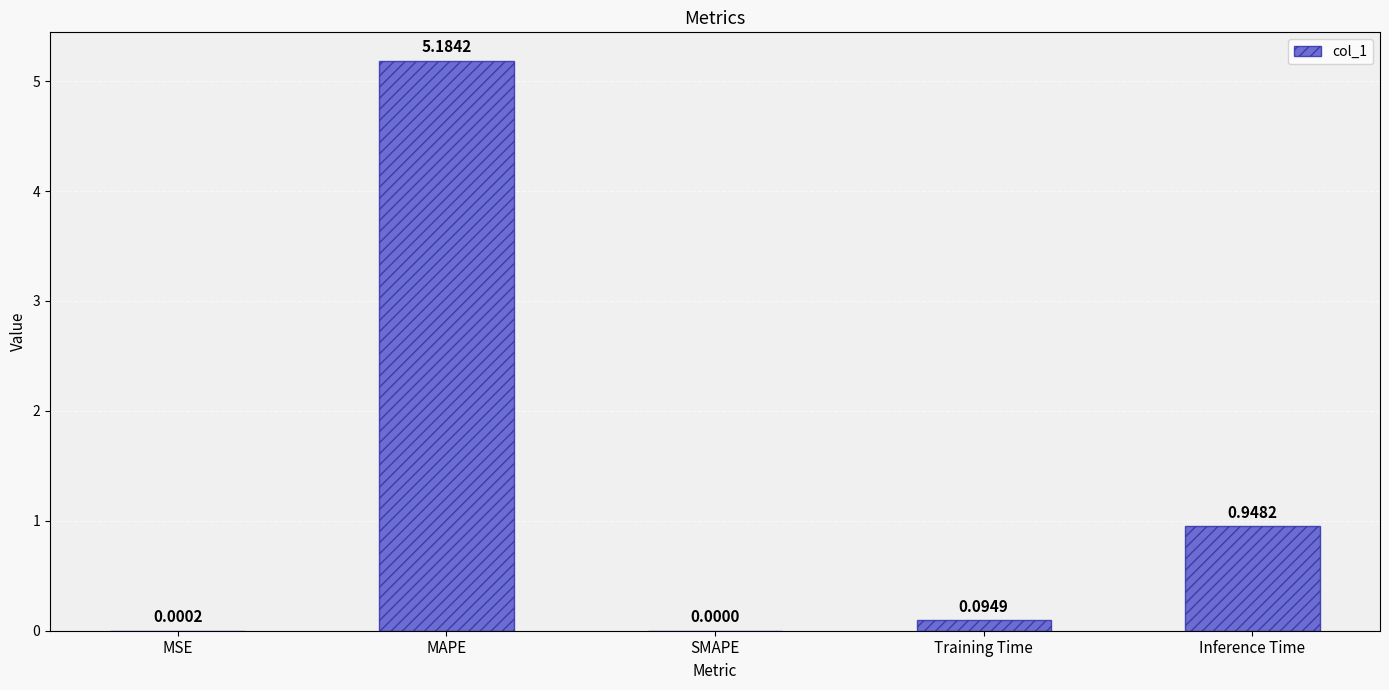

What is the change in value from MAPE to Training Time?

-5.1